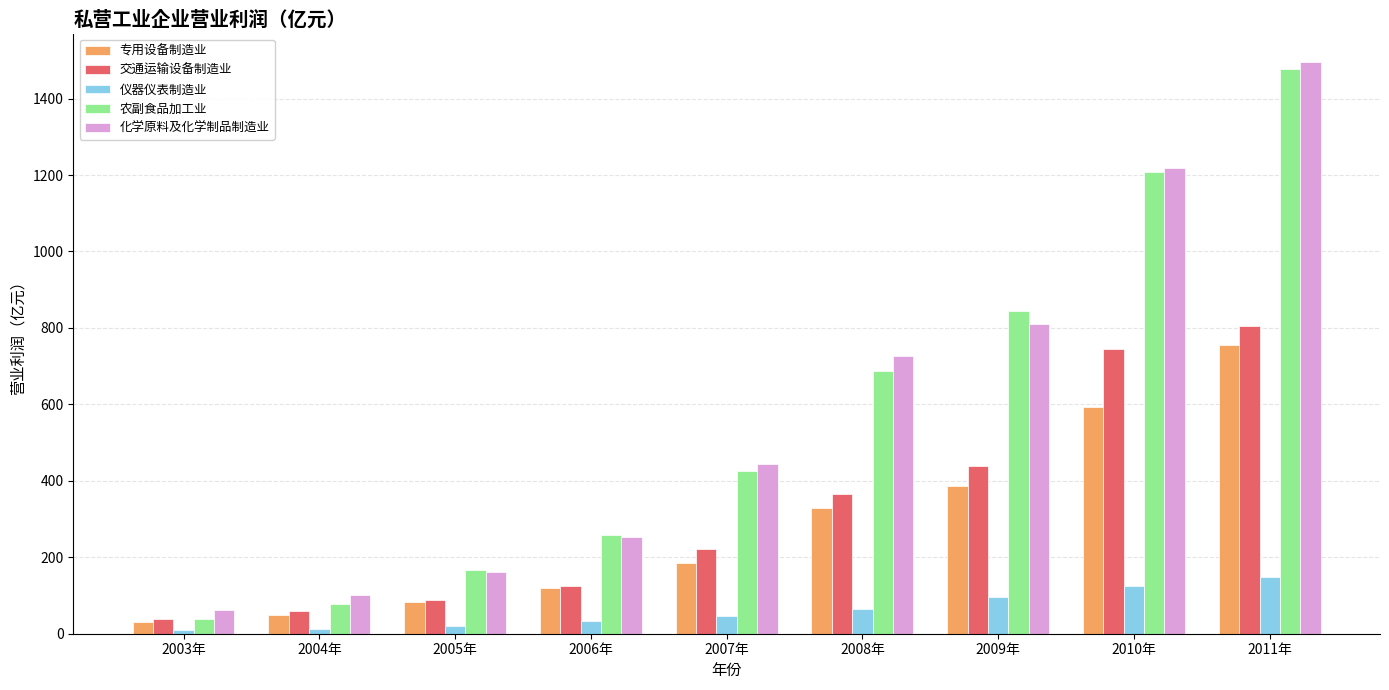

How many groups of bars are there?

9